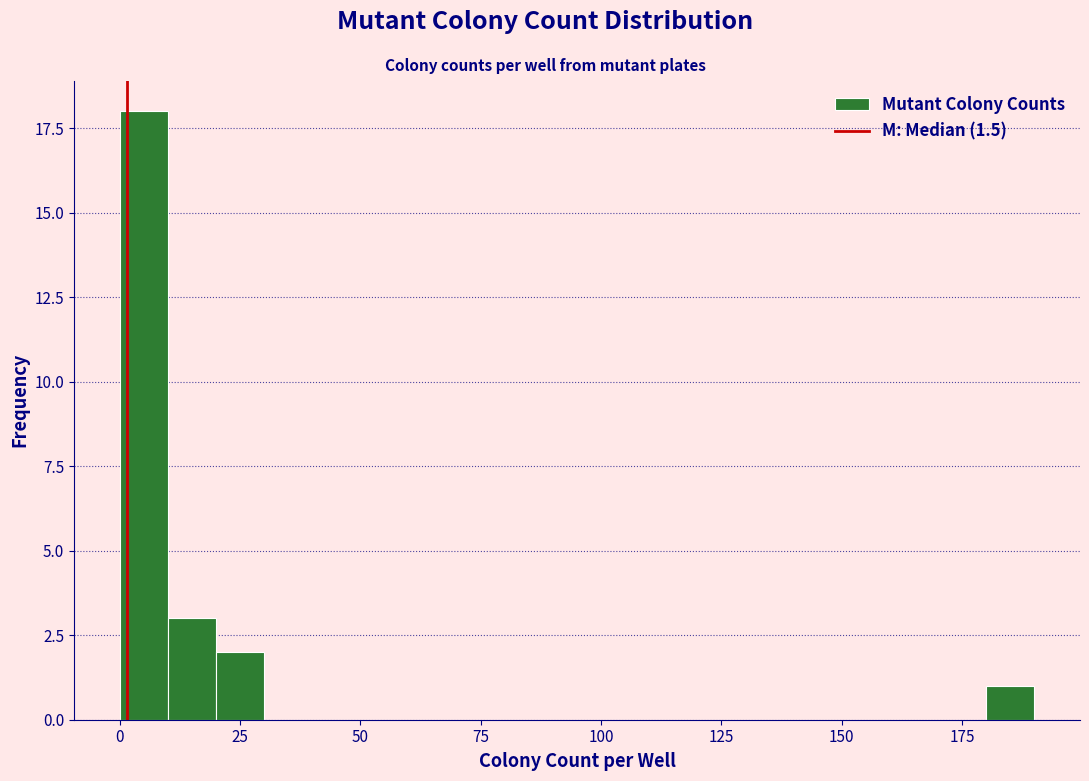

Around what value on the x-axis is the tallest bar? Give the approximate position of its centre, as read against the axis.

5